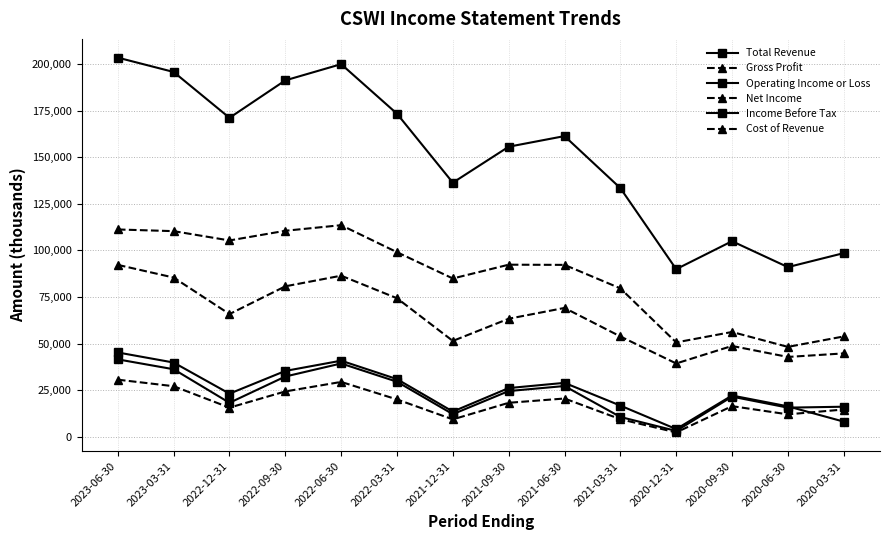

How many lines are shown in the chart?

6